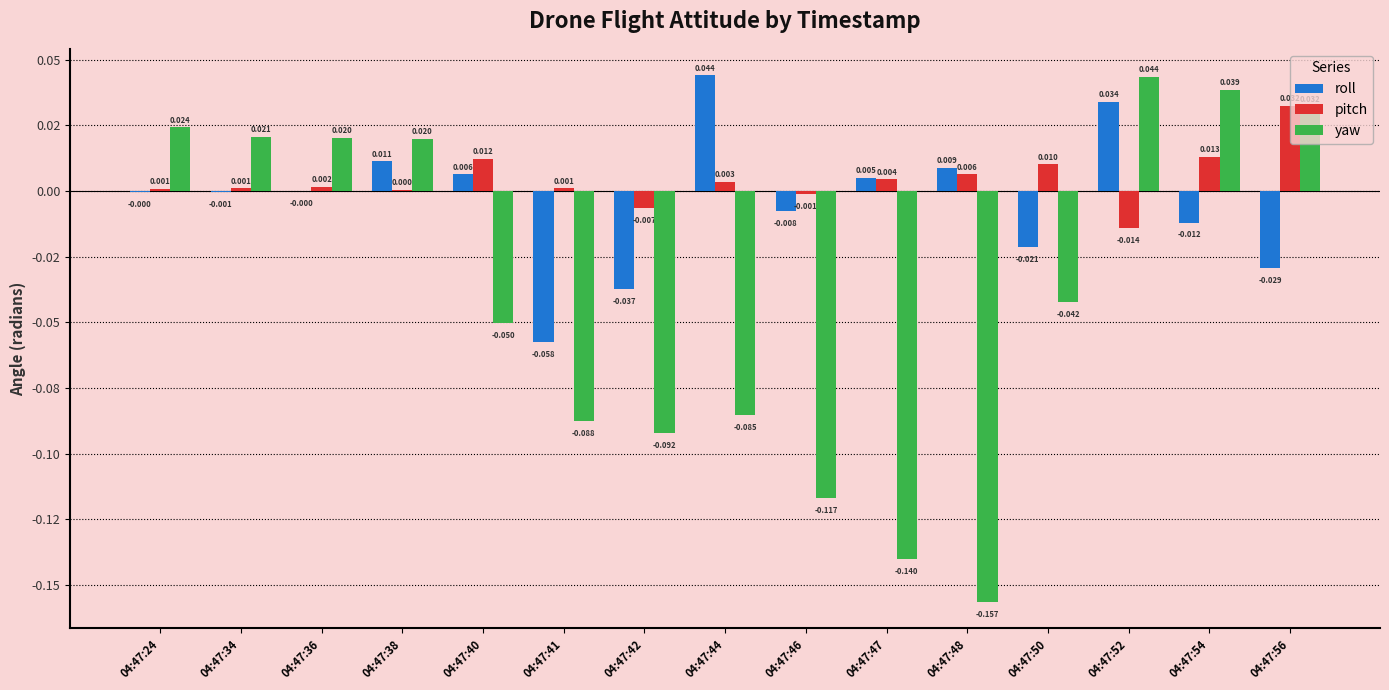

At which category is the sum across all series the highest?

04:47:52